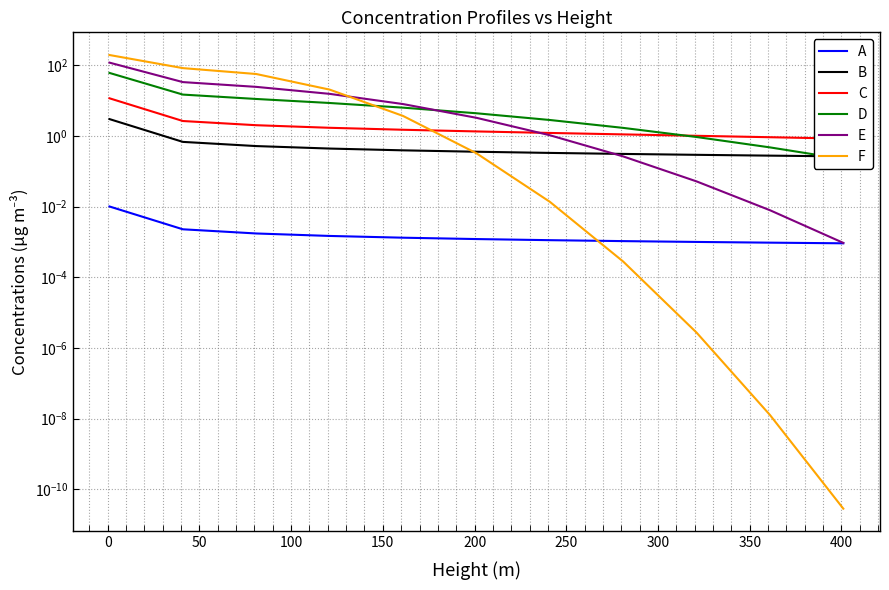

What is the difference between the second highest and minimum values in the D series?

14.4